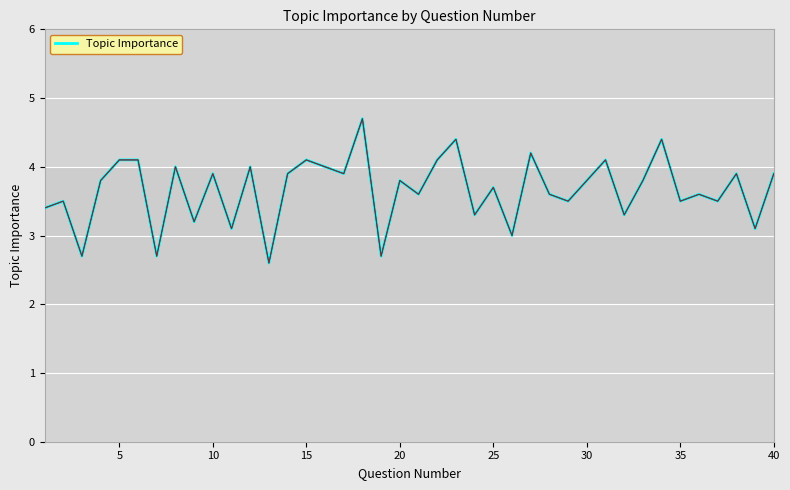

What is the difference between the maximum and minimum values?

2.1